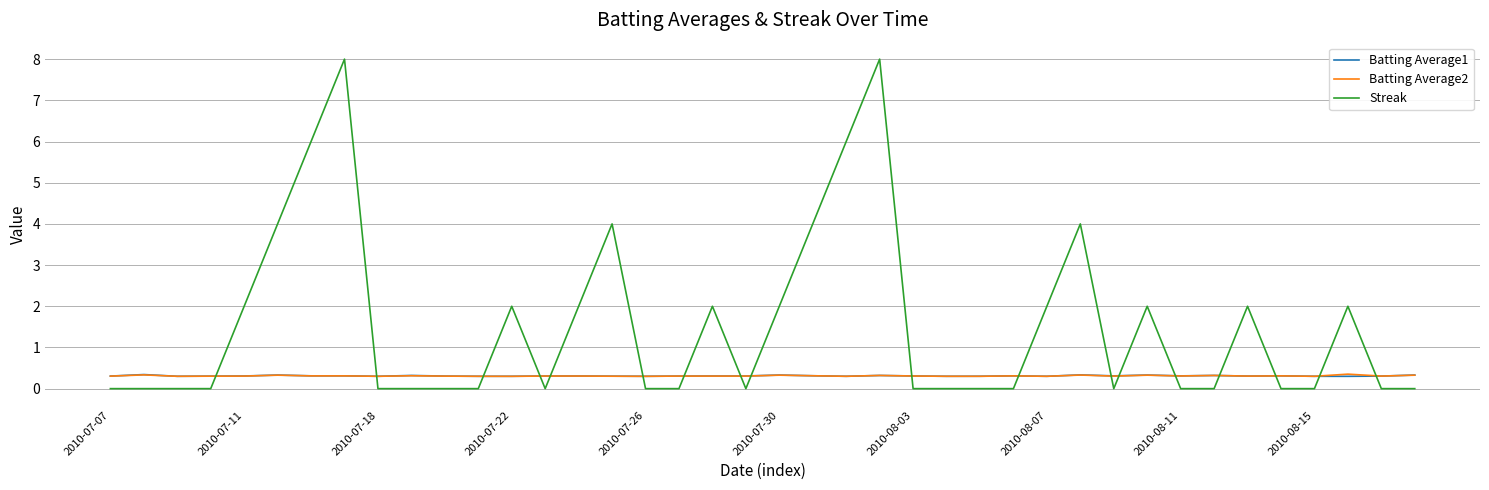

Which series has the widest spread of values?

Streak